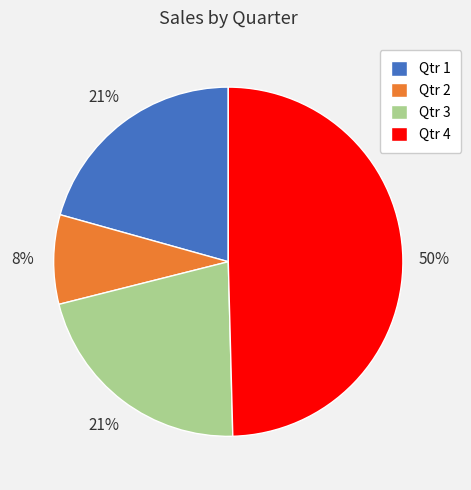

Count the number of slices in the pie.

4